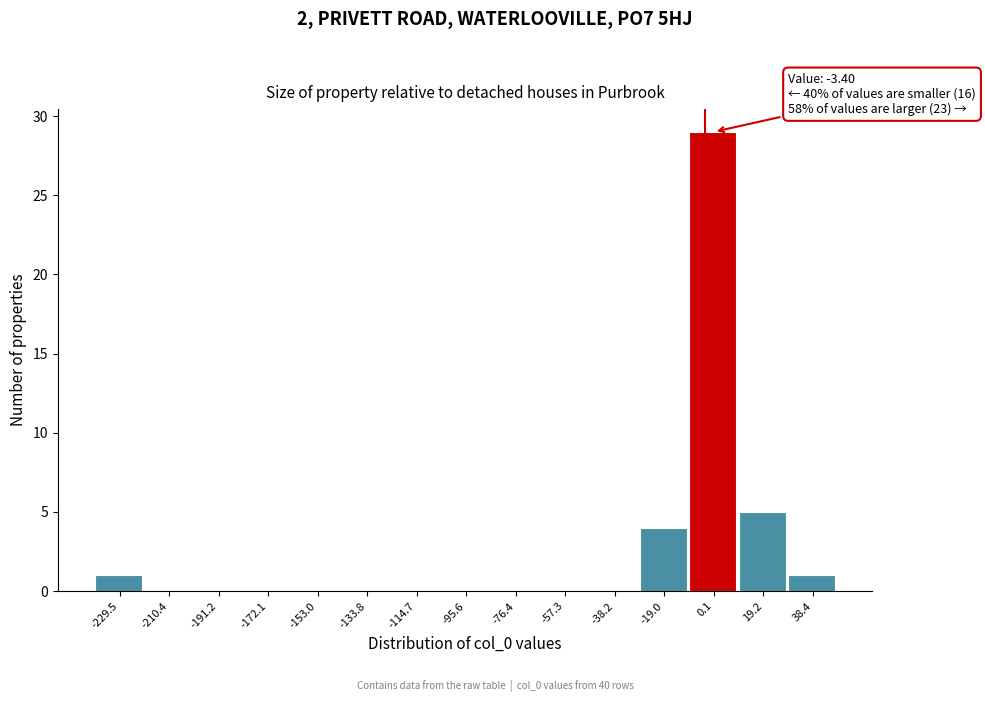

Over which range of the x-axis is the bar tallest?

-10 to 10